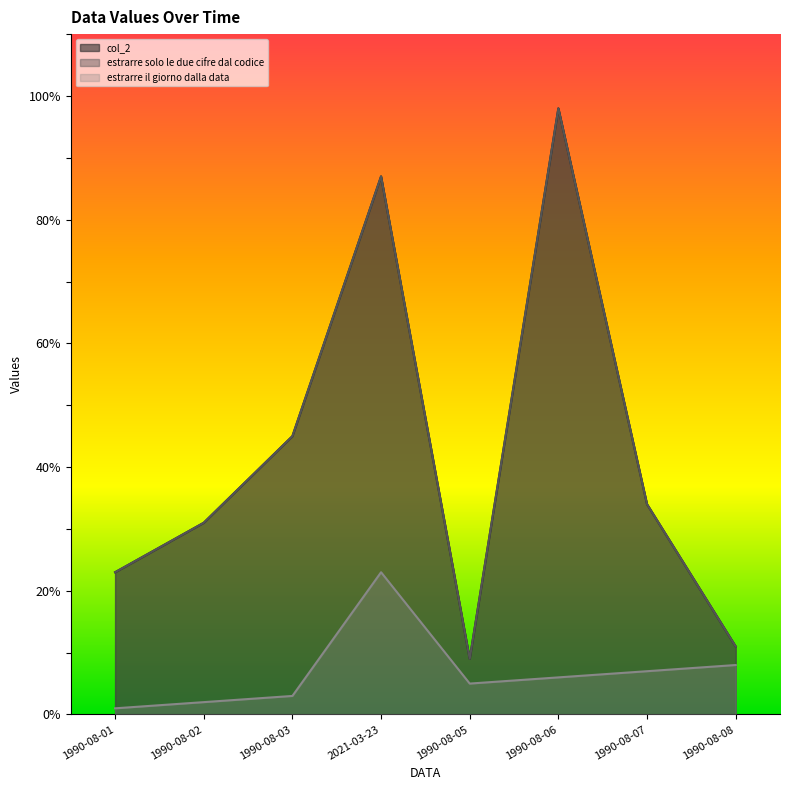

True or false: estrarre solo le due cifre dal codice and estrarre il giorno dalla data cross at least once.

False